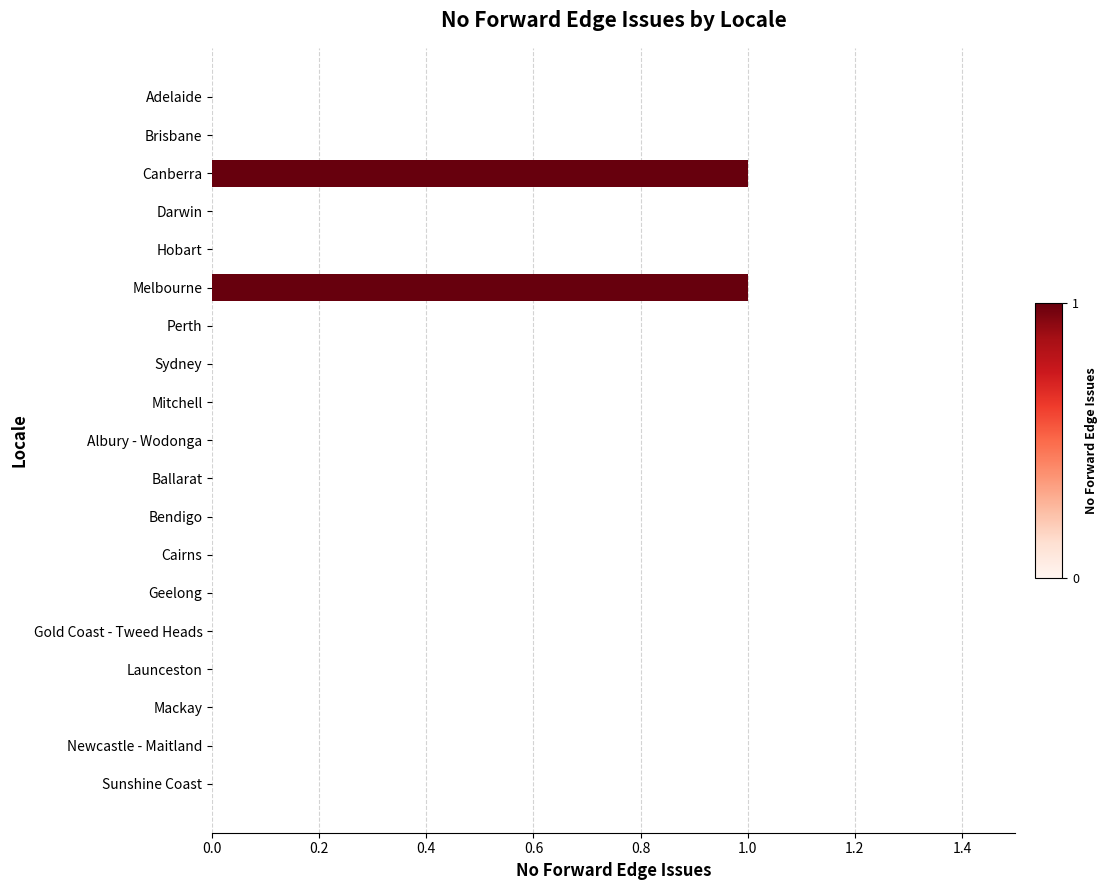

Reading top to bottom, list all the values displayed in this chart.

Adelaide=0	Brisbane=0	Canberra=1	Darwin=0	Hobart=0	Melbourne=1	Perth=0	Sydney=0	Mitchell=0	Albury - Wodonga=0	Ballarat=0	Bendigo=0	Cairns=0	Geelong=0	Gold Coast - Tweed Heads=0	Launceston=0	Mackay=0	Newcastle - Maitland=0	Sunshine Coast=0